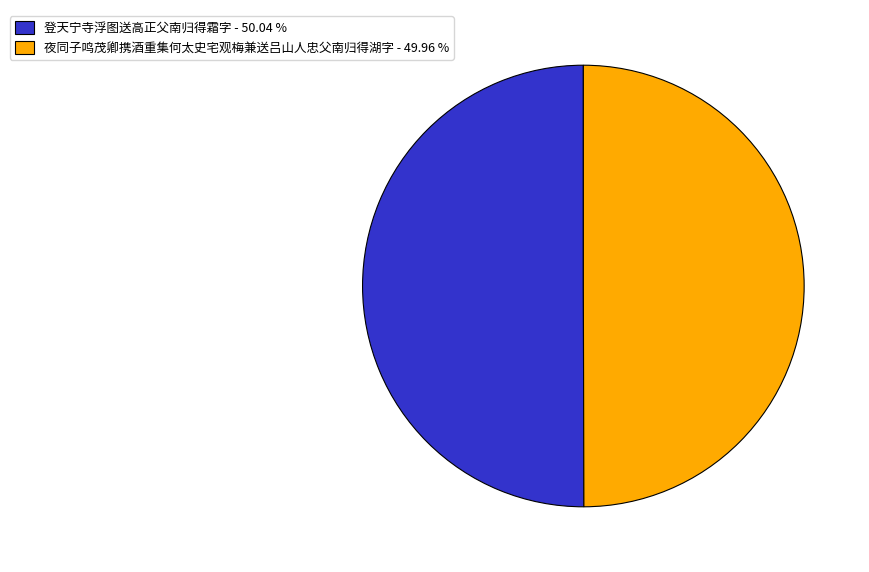

Approximately how many times larger is the value at 夜同子鸣茂卿携酒重集何太史宅观梅兼送吕山人忠父南归得湖字 - 49.96 % compared to 登天宁寺浮图送高正父南归得霜字 - 50.04 %?

1.0